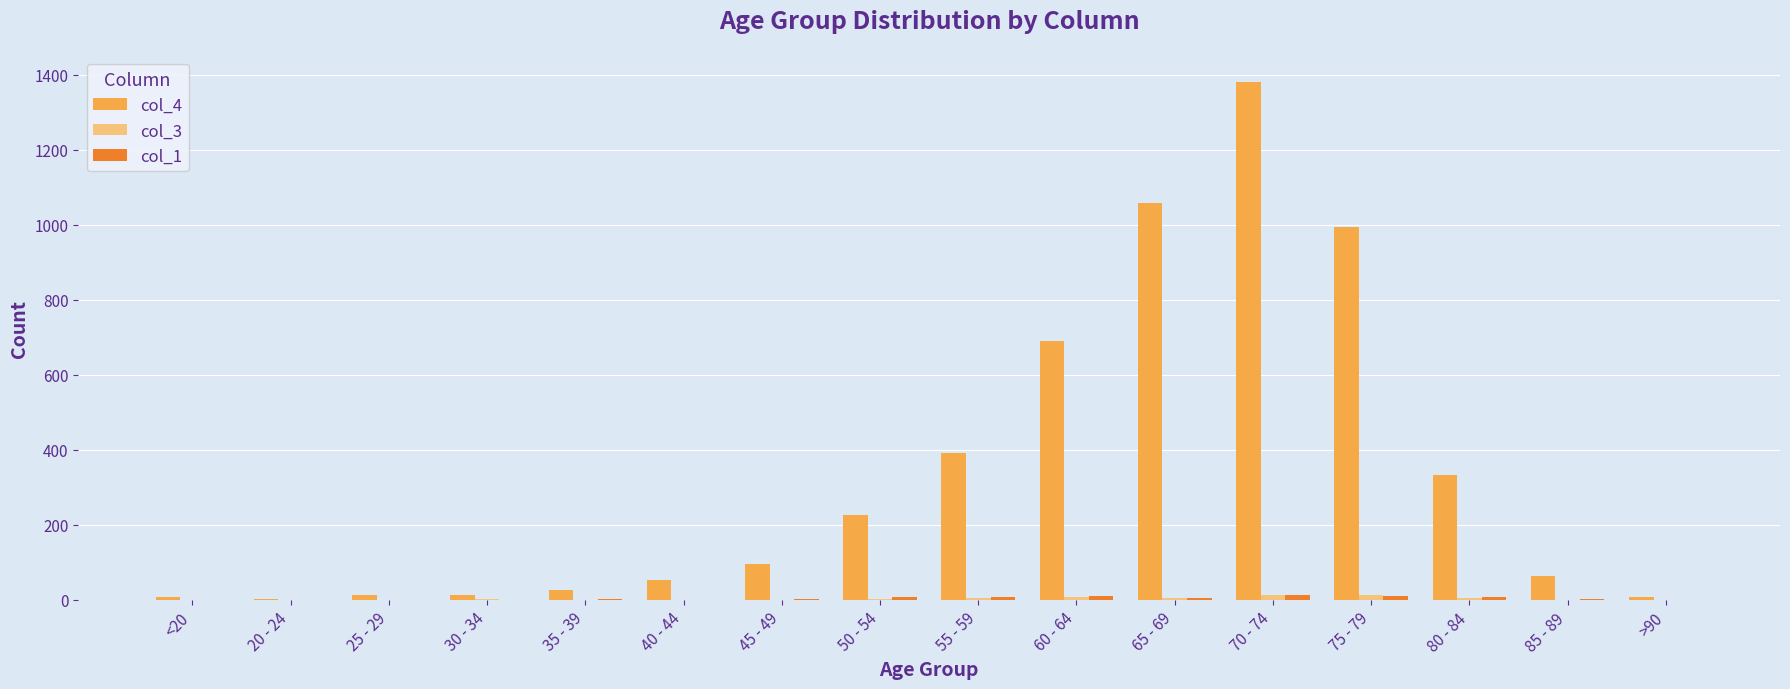

True or false: col_4 has a value of 14 at 30 - 34.

True